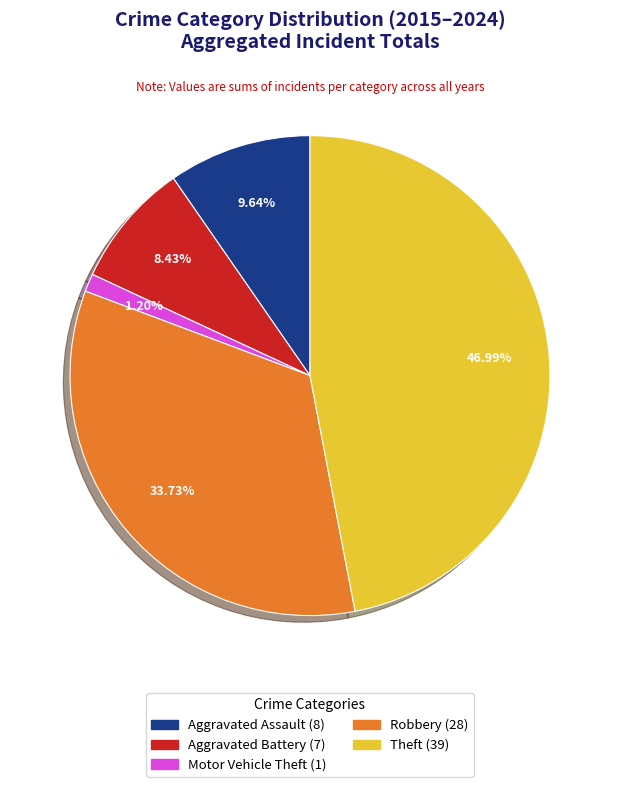

Combined, what portion of the pie is Aggravated Assault and Robbery?

43.4%